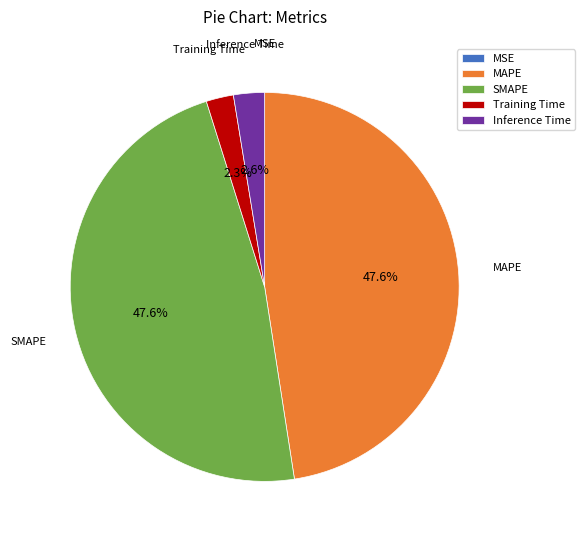

Combined, do Training Time and Inference Time account for over 50%?

No